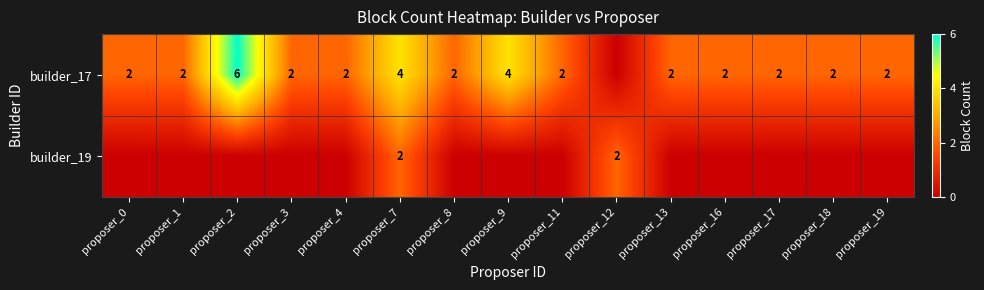

The builder_17 series shows 2 at proposer_19. True or false?

True